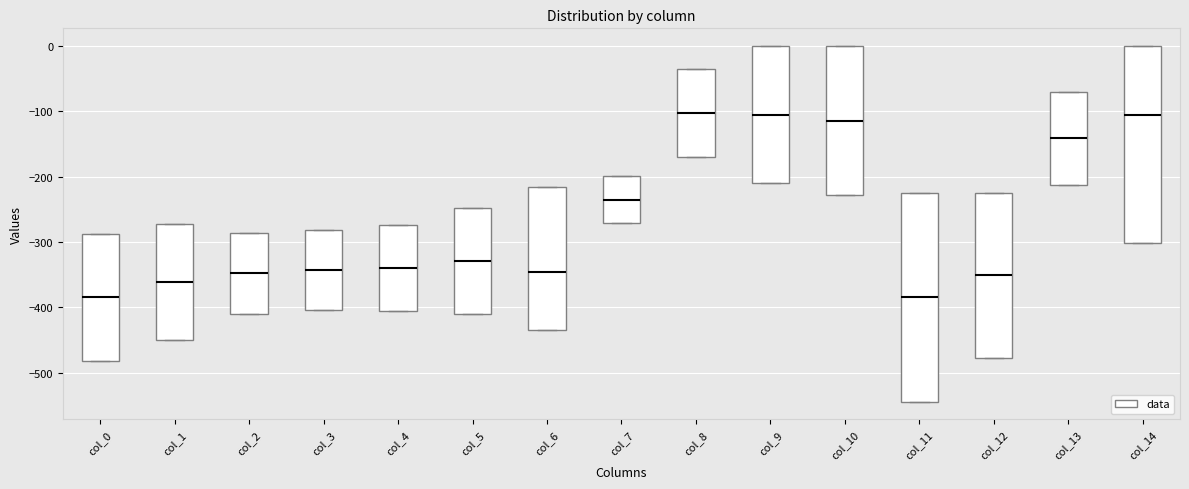

Which box is the tallest, from its lower edge to its upper edge?

col_11